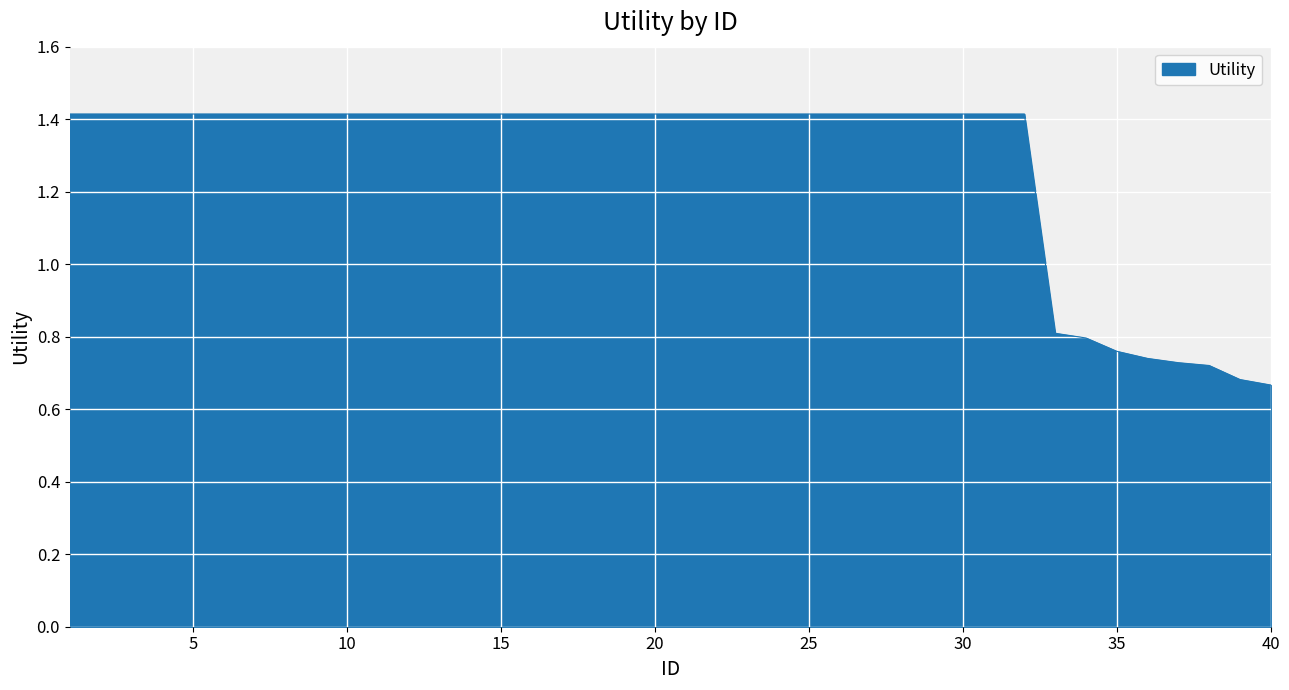

What is the maximum value shown in the chart?

1.4